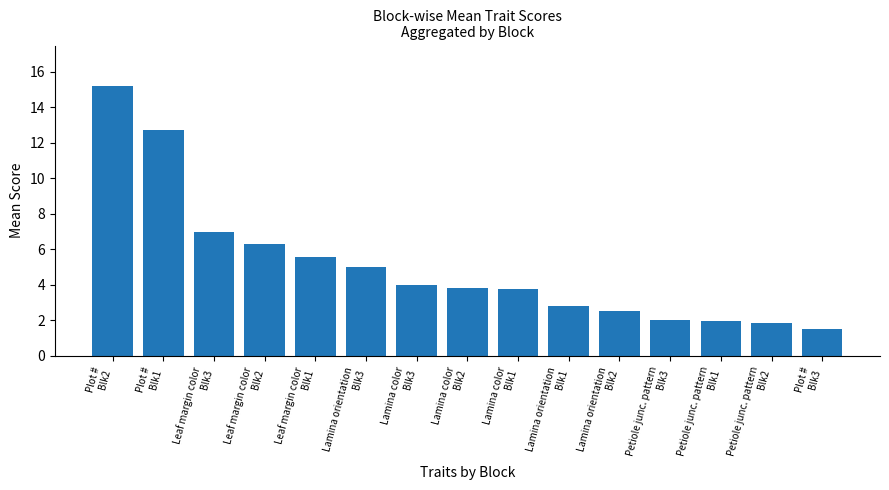

How many bars are there in total?

15